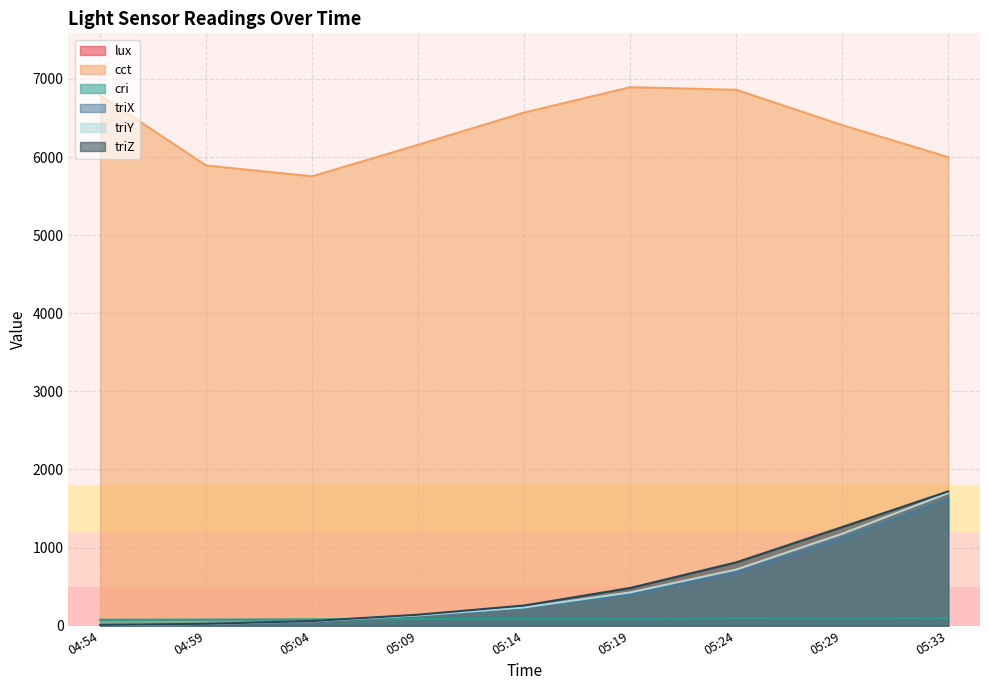

What is the sum of all triZ values?

4763.7